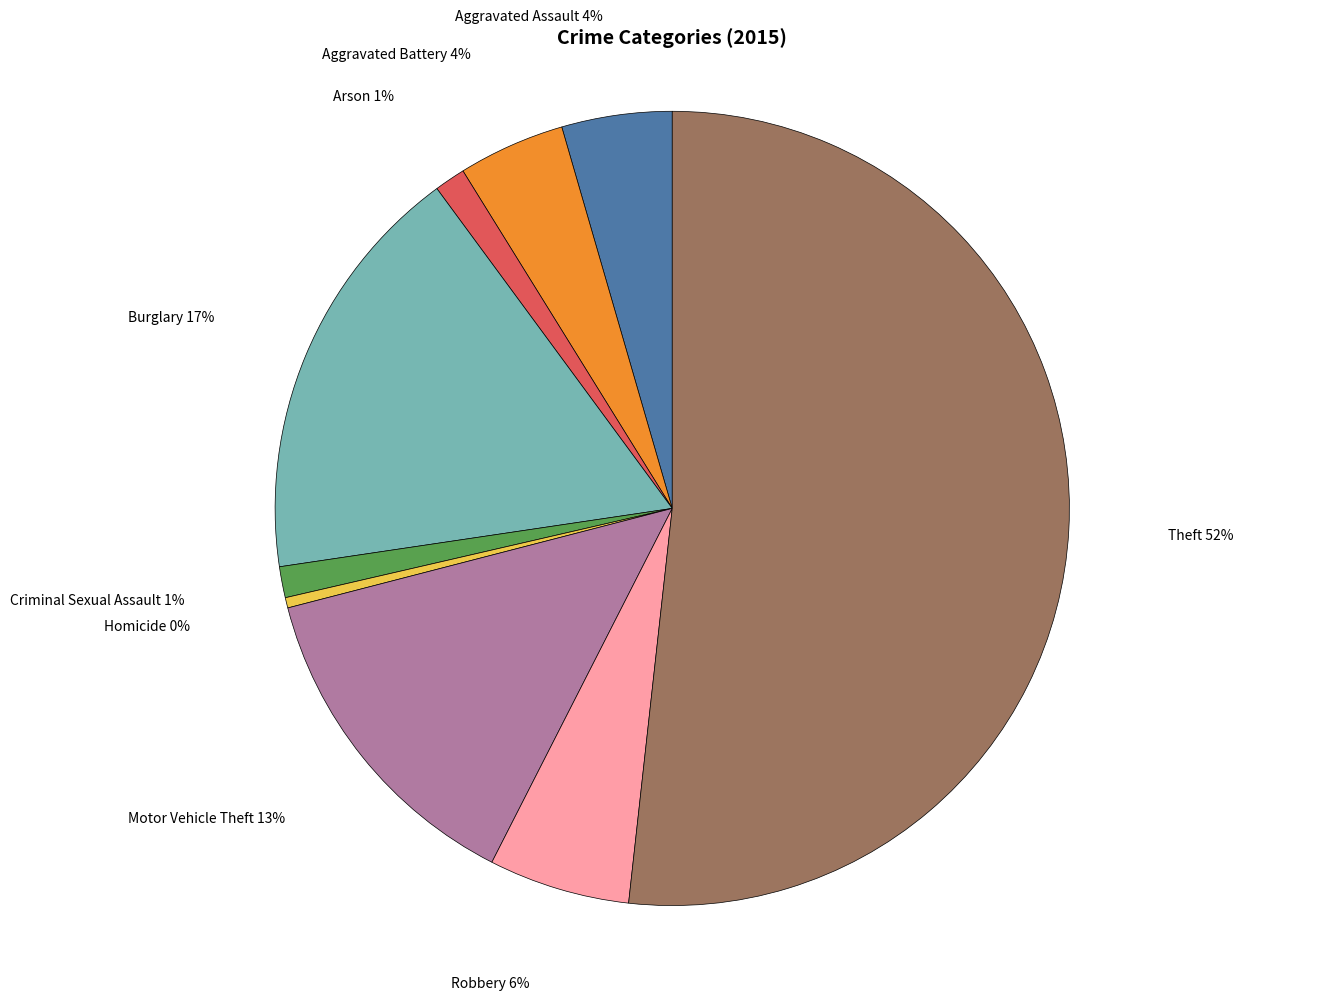

Is there a majority slice in this chart?

Yes